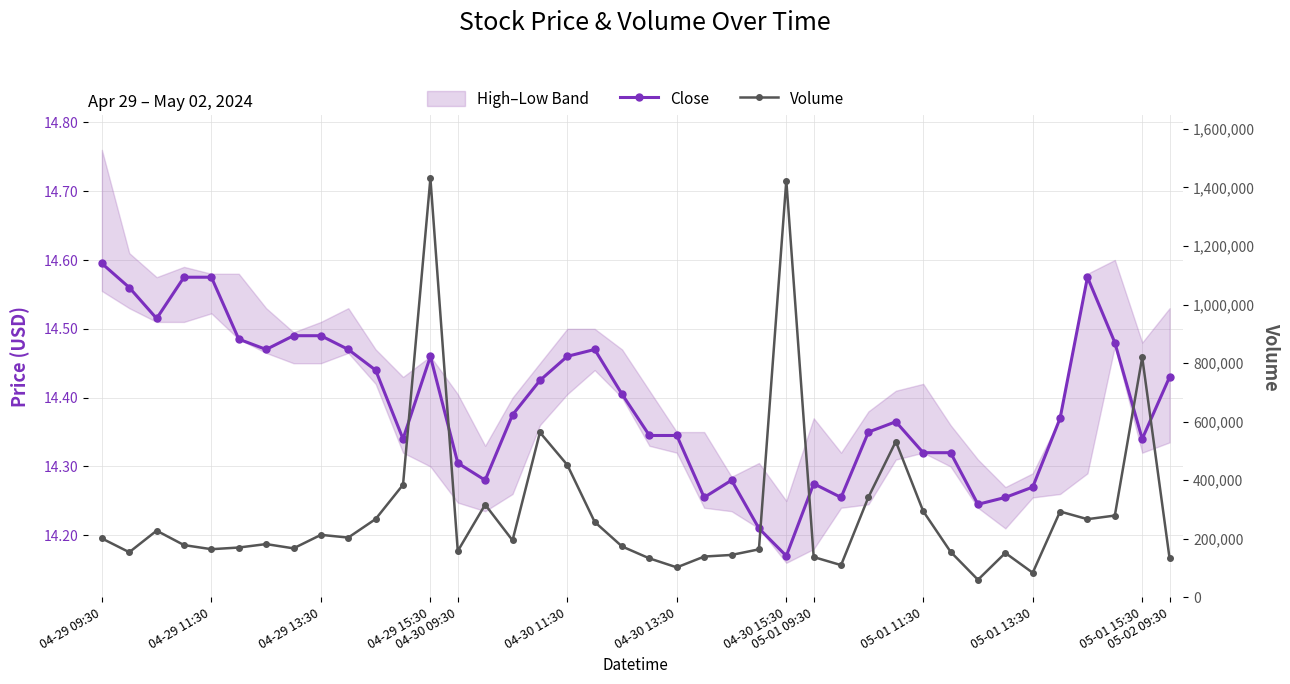

True or false: Close has more than 1 interior local peaks.

True